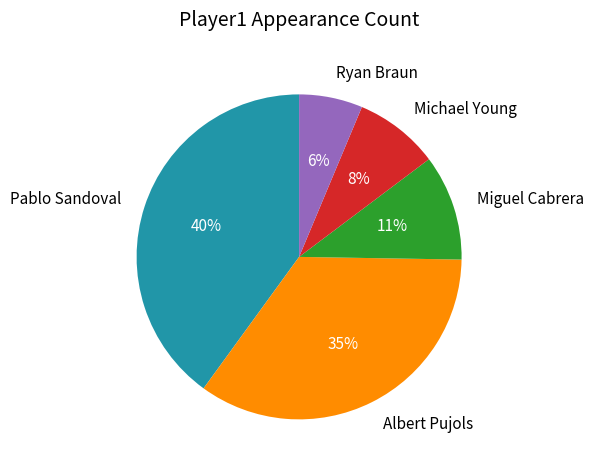

To the nearest percent, what percentage of the pie is Pablo Sandoval?

40%